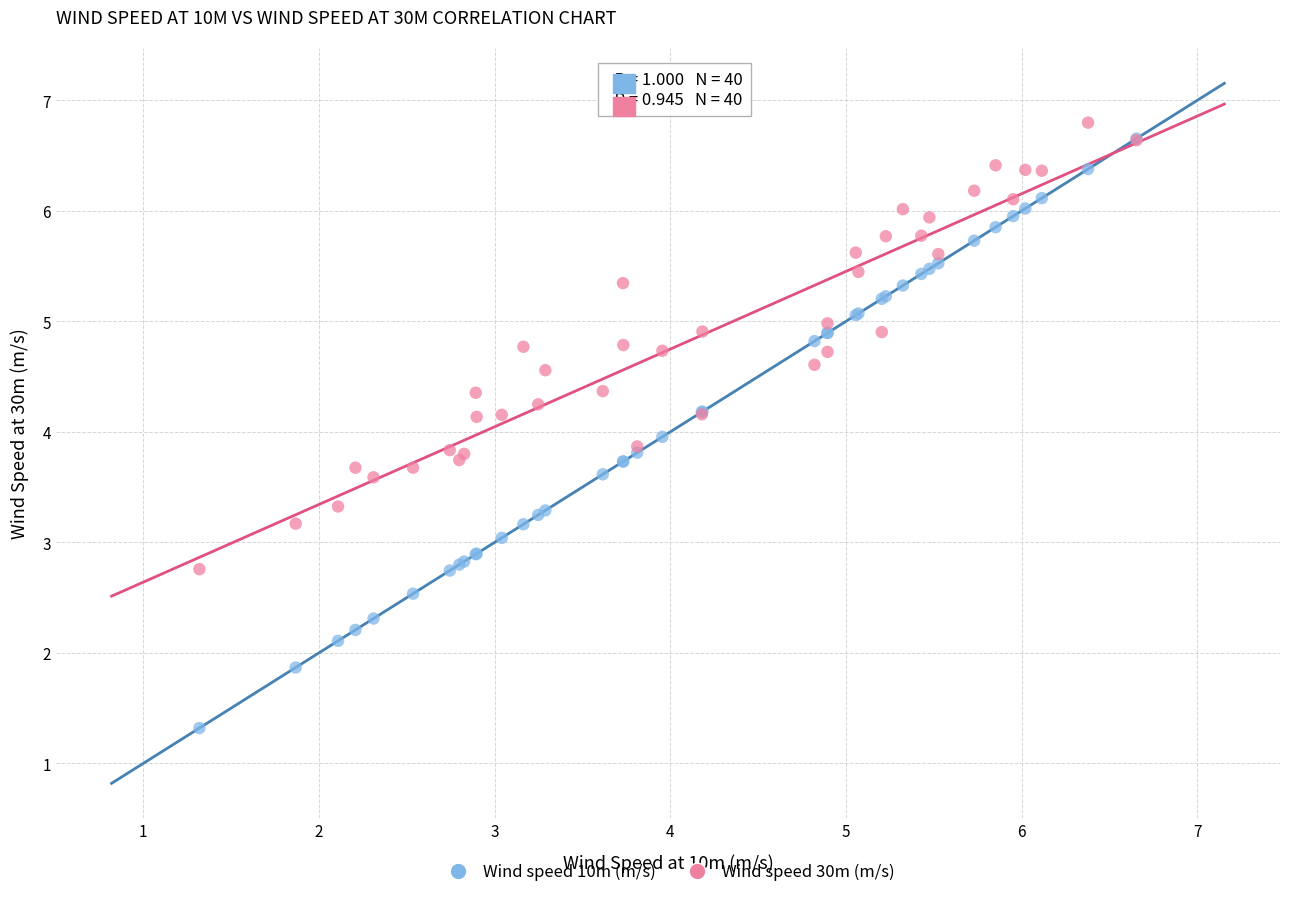

What are all the series names shown in the legend?

Wind speed 10m (m/s), Wind speed 30m (m/s)